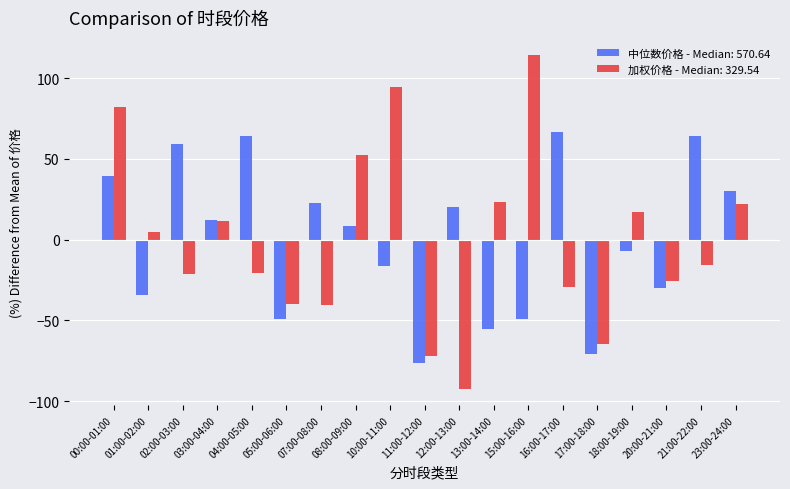

Where is 中位数价格 - Median: 570.64 nearest to the value -4?

18:00-19:00